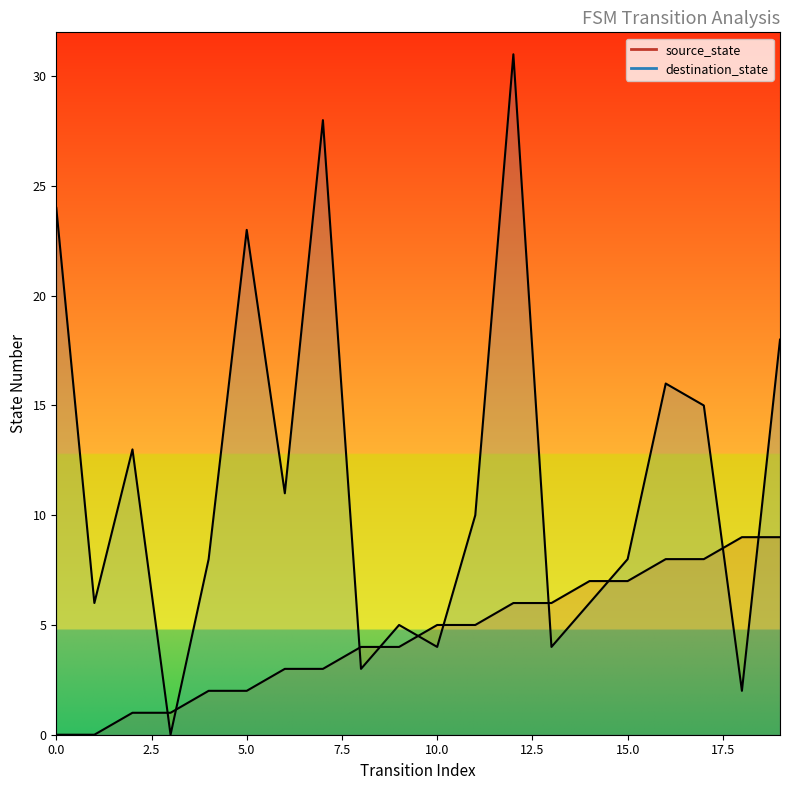

What is the value of the destination_state point at the 18th from the left?

15